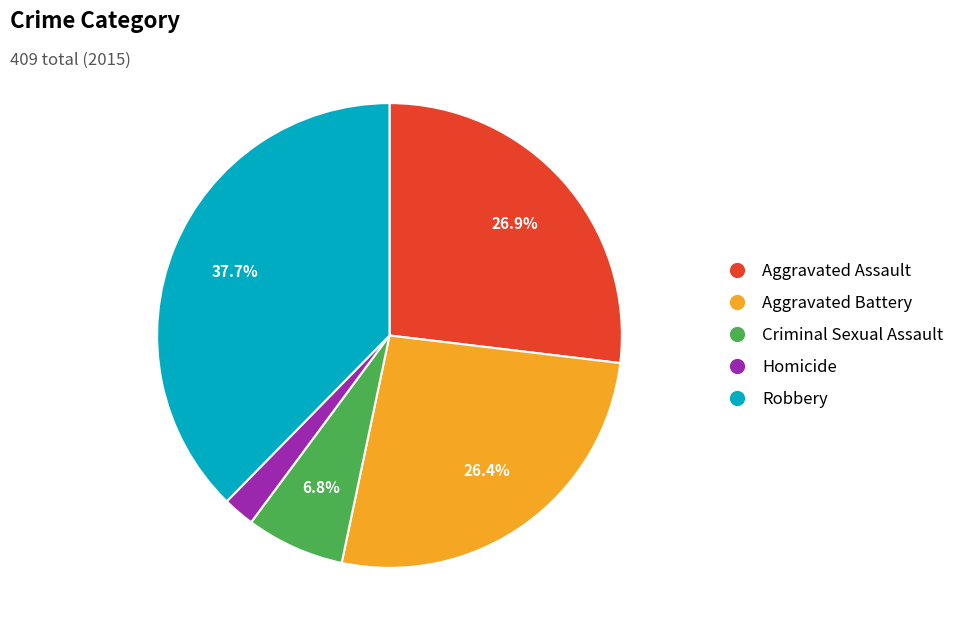

What percentage is the Robbery slice, to the nearest percent?

38%